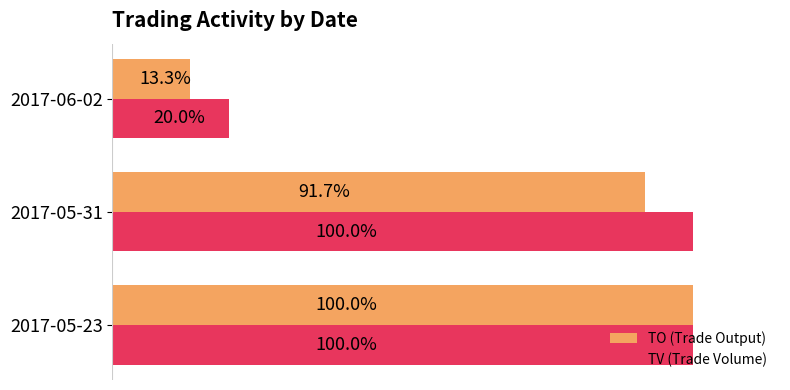

Which series has the largest total across all categories?

TV (Trade Volume)